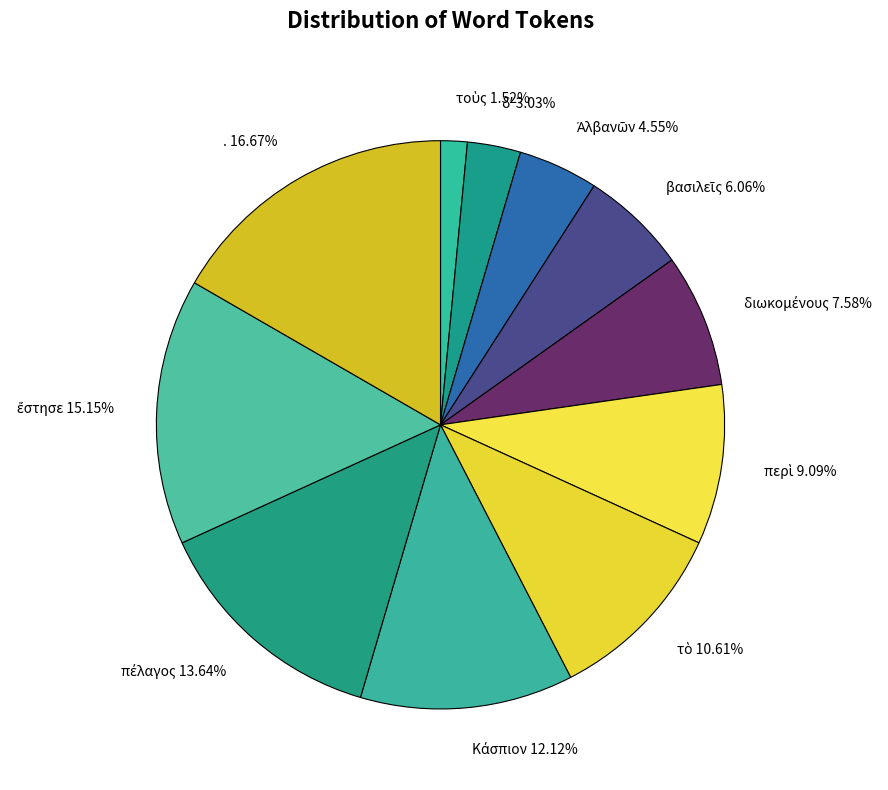

Is there any slice that represents more than half of the pie?

No